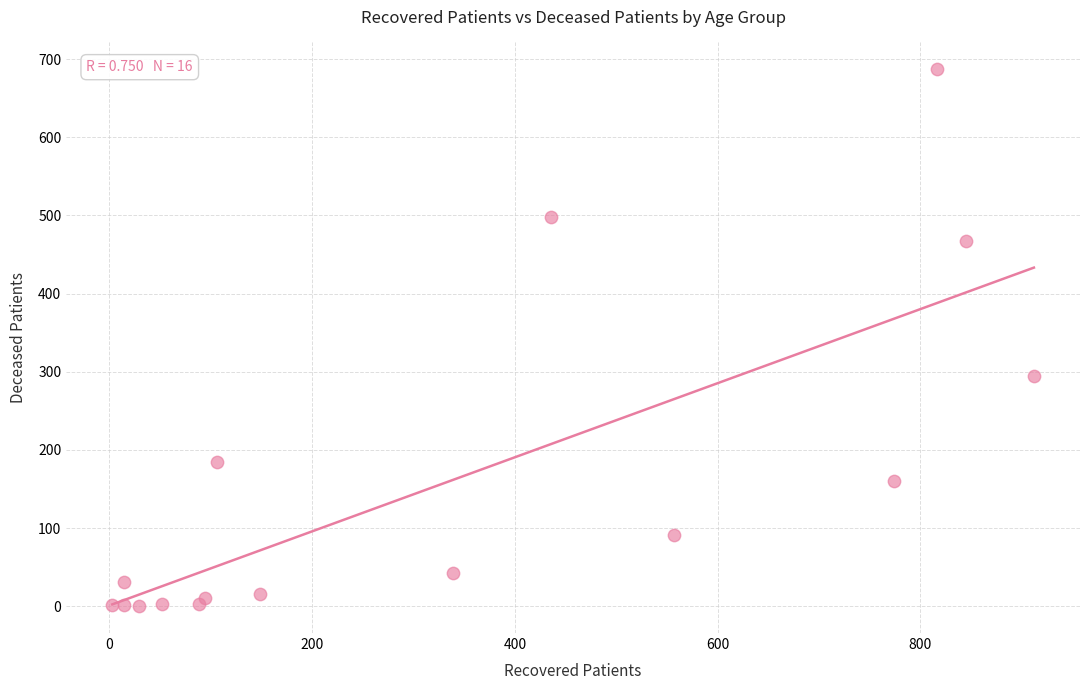

What is the range of Y values (max minus min)?

687